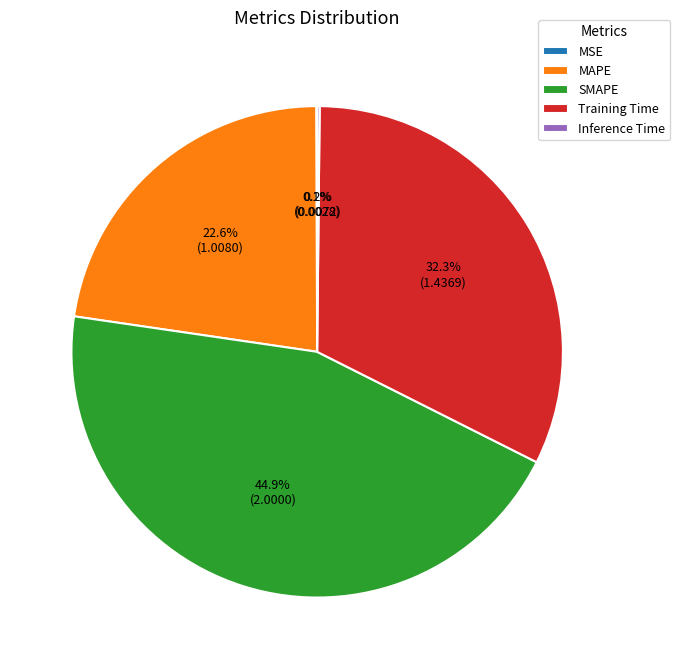

To the nearest percent, what percentage of the pie is SMAPE?

45%